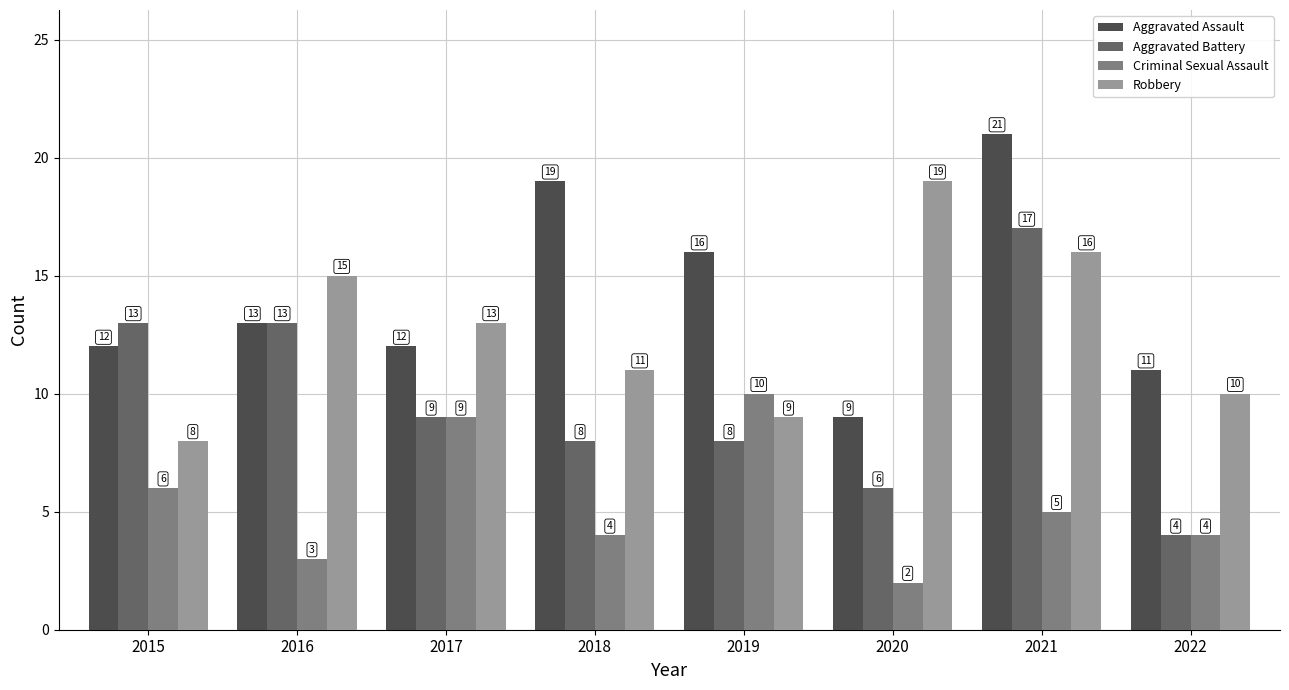

What is the difference between the Aggravated Battery values at 2017 and 2022?

5